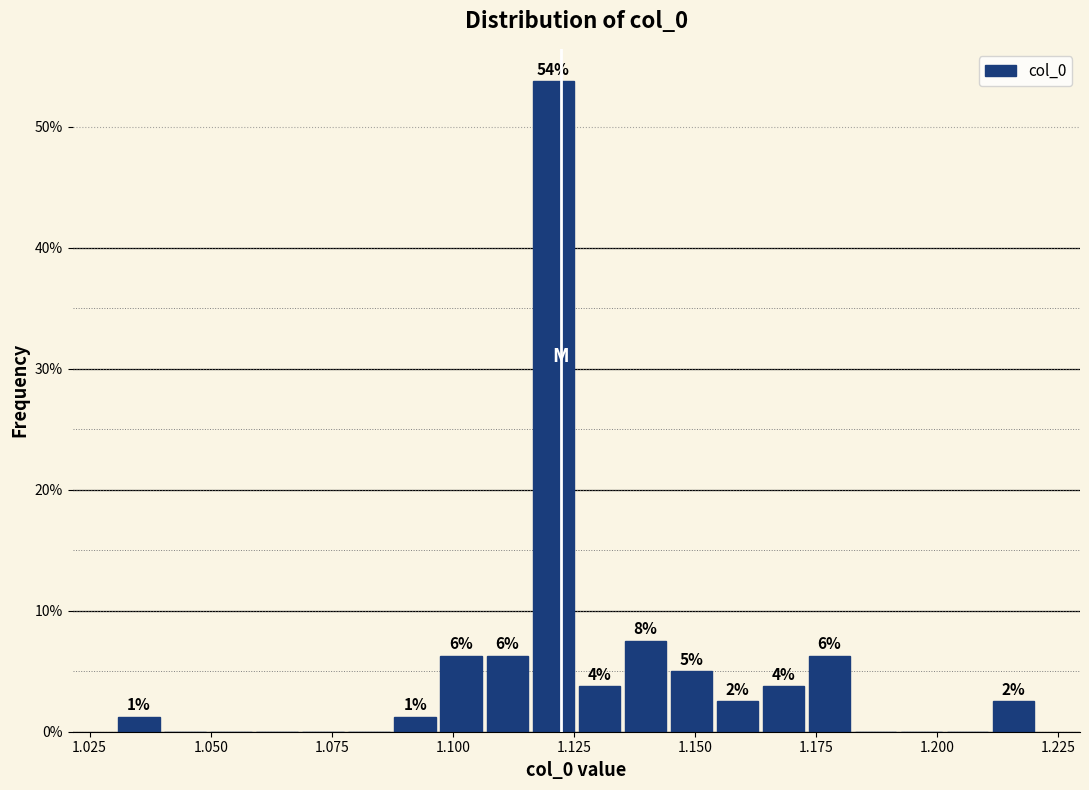

Around what value on the x-axis is the tallest bar? Give the approximate position of its centre, as read against the axis.

1.120